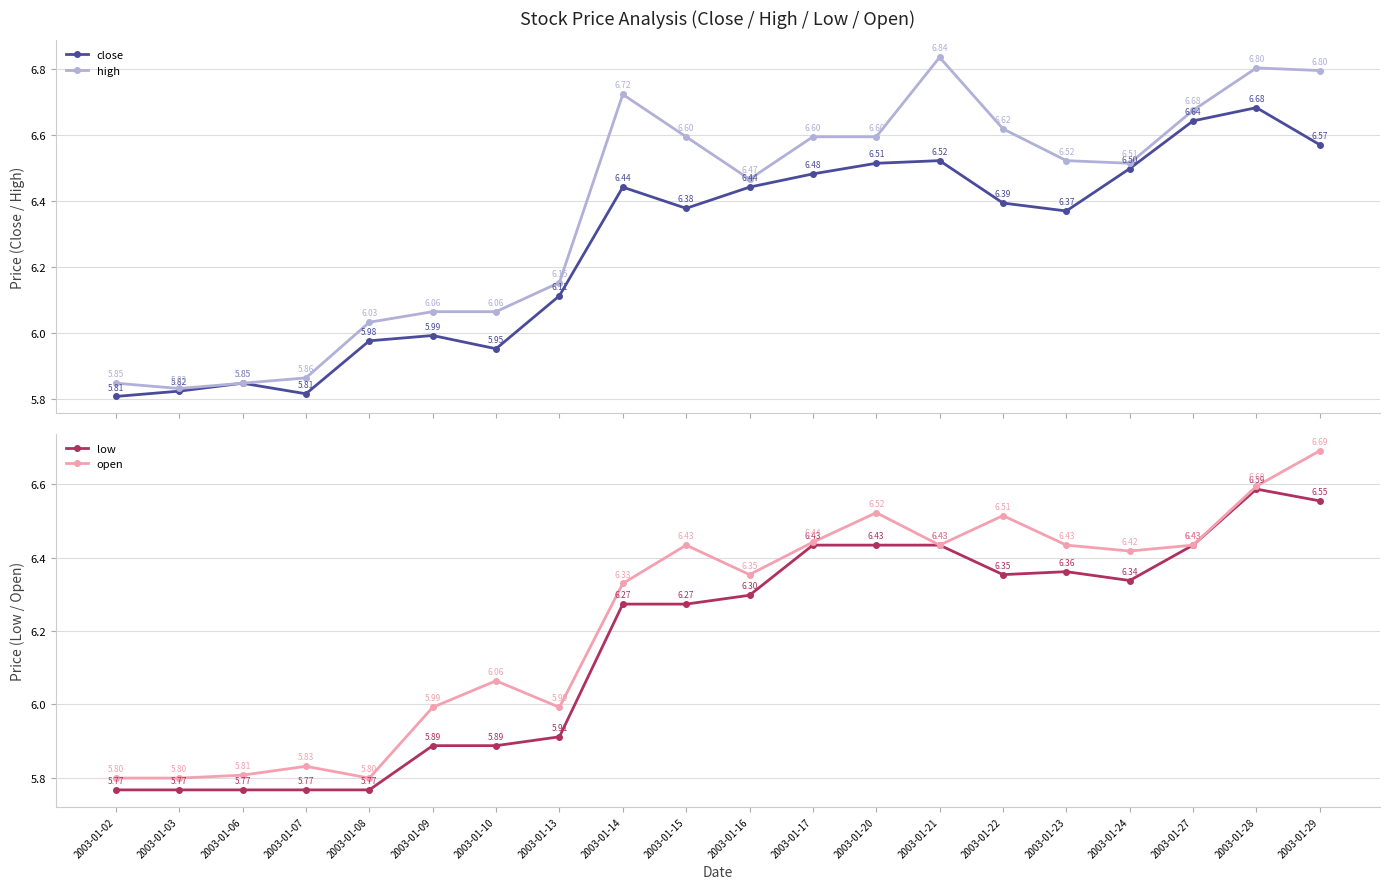

How many distinct data groups are displayed?

4